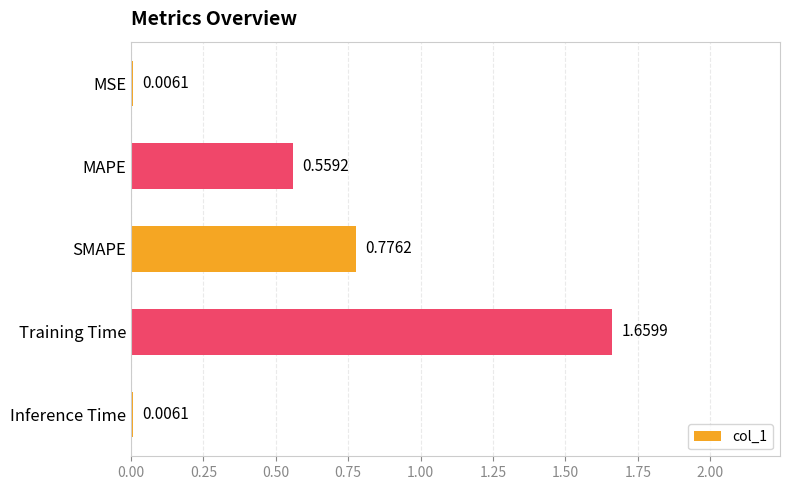

What is the change in value from MAPE to Training Time?

+1.1